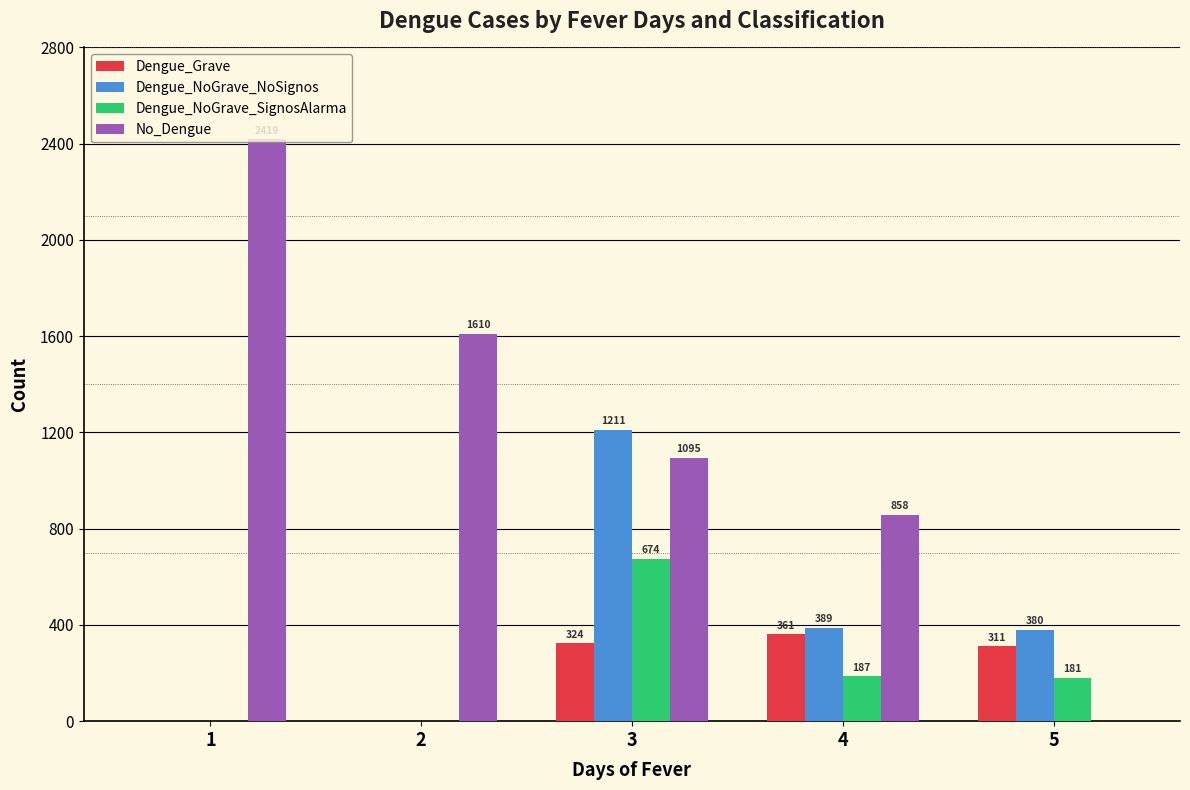

Between 3 and 4, which series saw the biggest shift?

Dengue_NoGrave_NoSignos